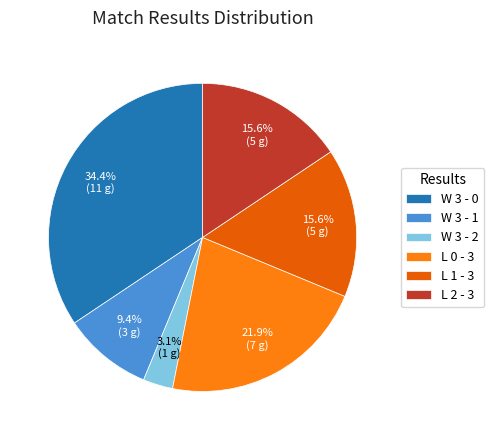

Which slice is the smallest?

W 3 - 2